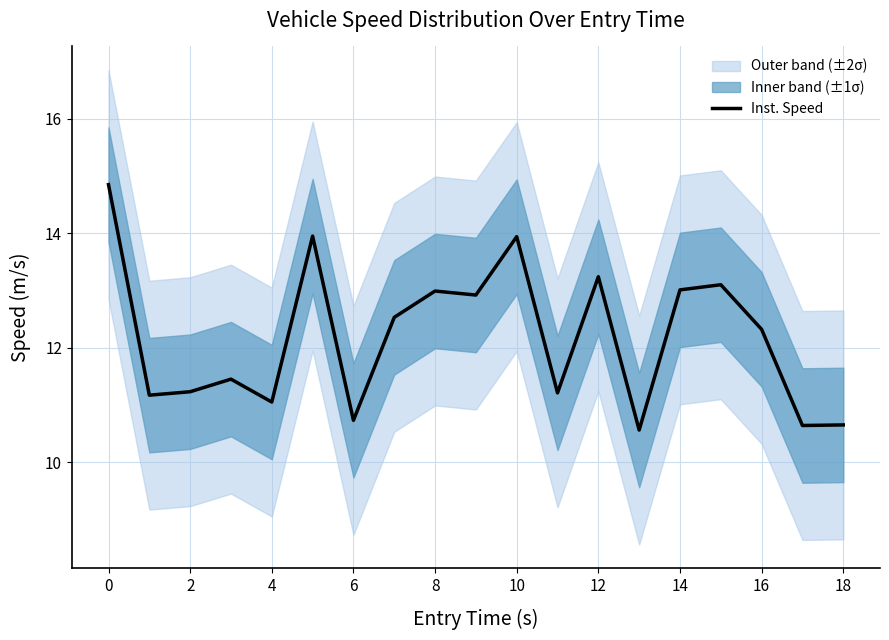

What is the ratio of the value at 11 to the value at 18?

1.1